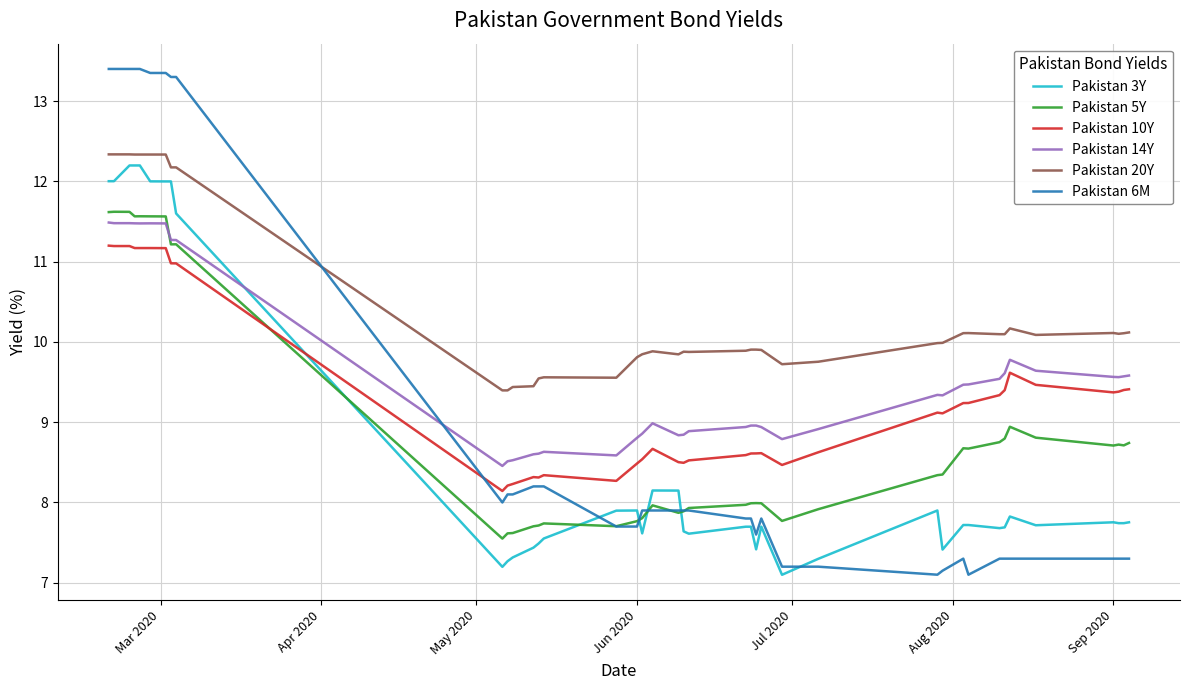

What is the minimum value for Pakistan 3Y?

7.1